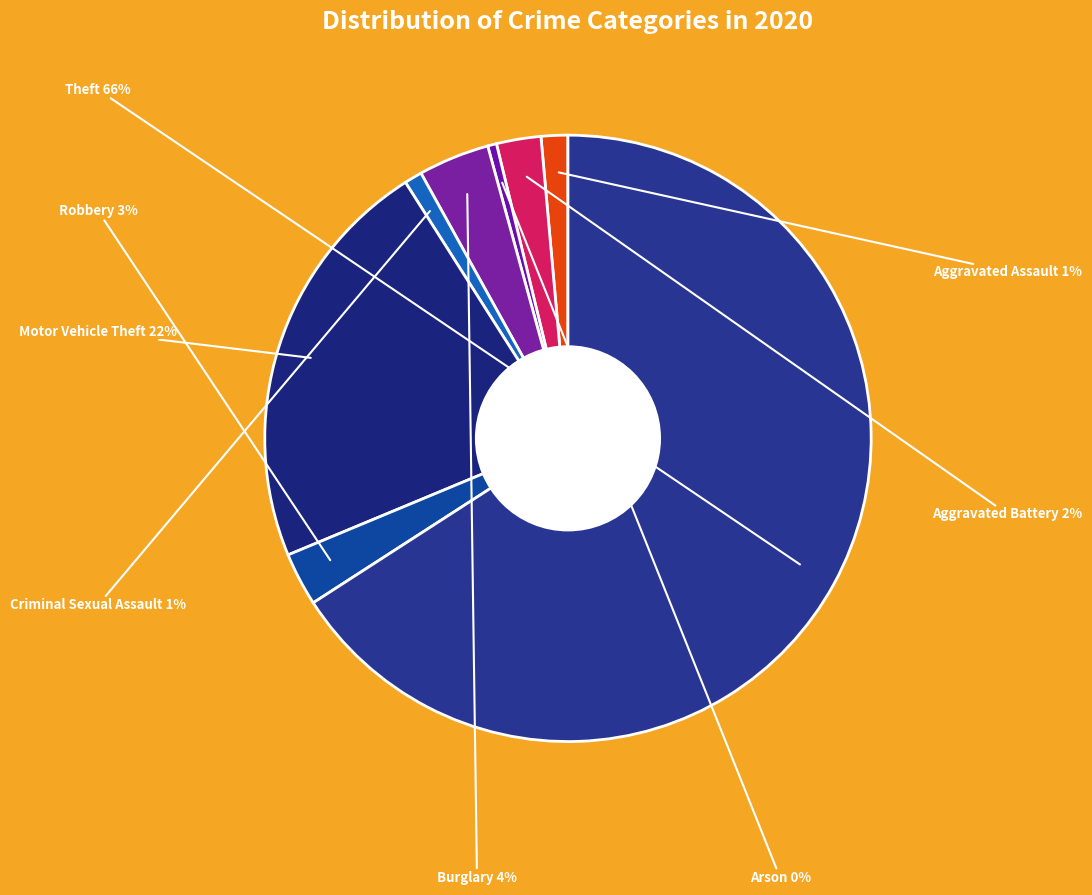

Which category has the smallest portion of the pie?

Arson